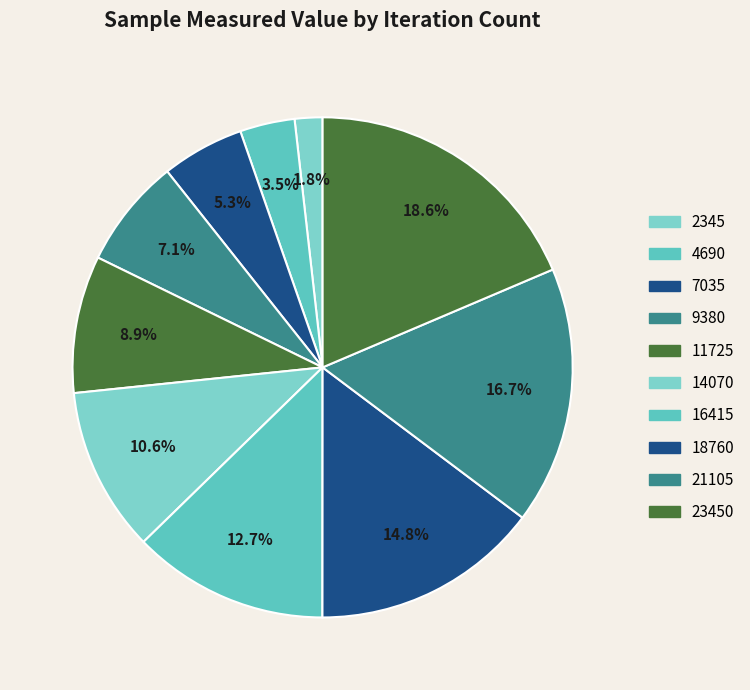

What portion of the pie excludes 14070?

89.4%